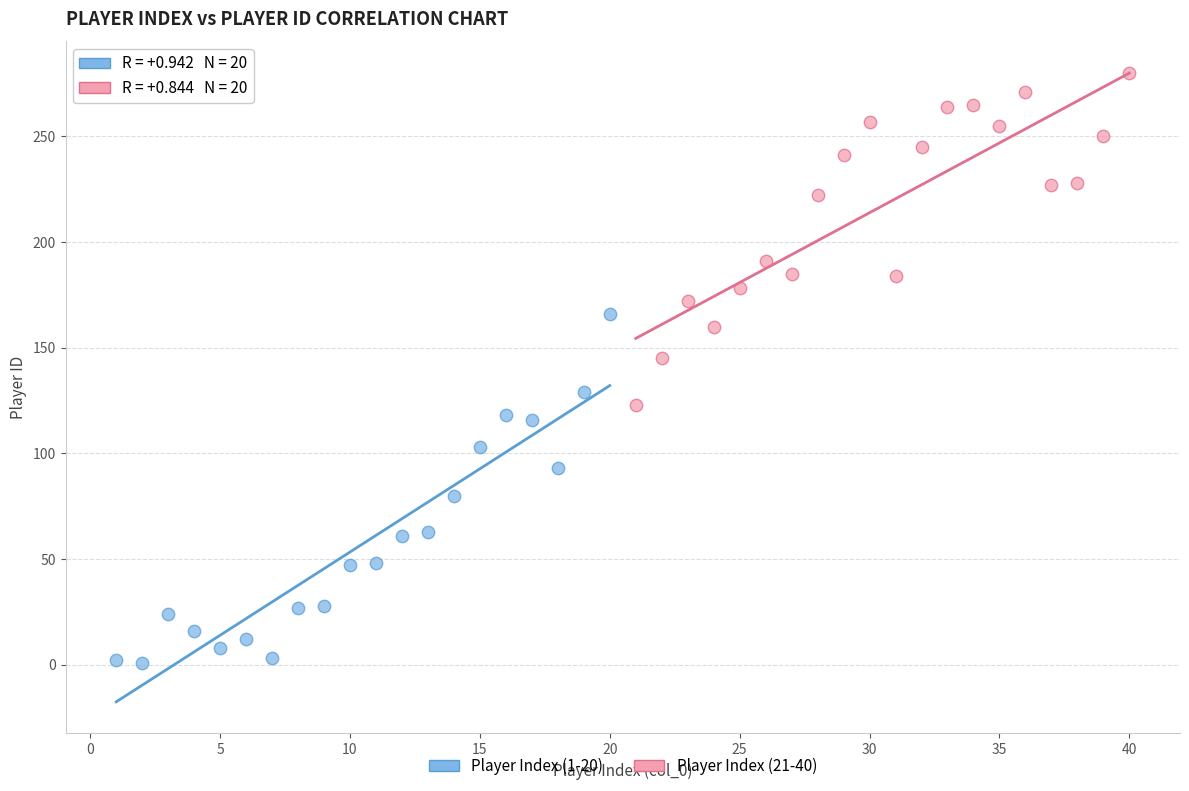

Which series contains the lowest Y value?

Player Index (1-20)